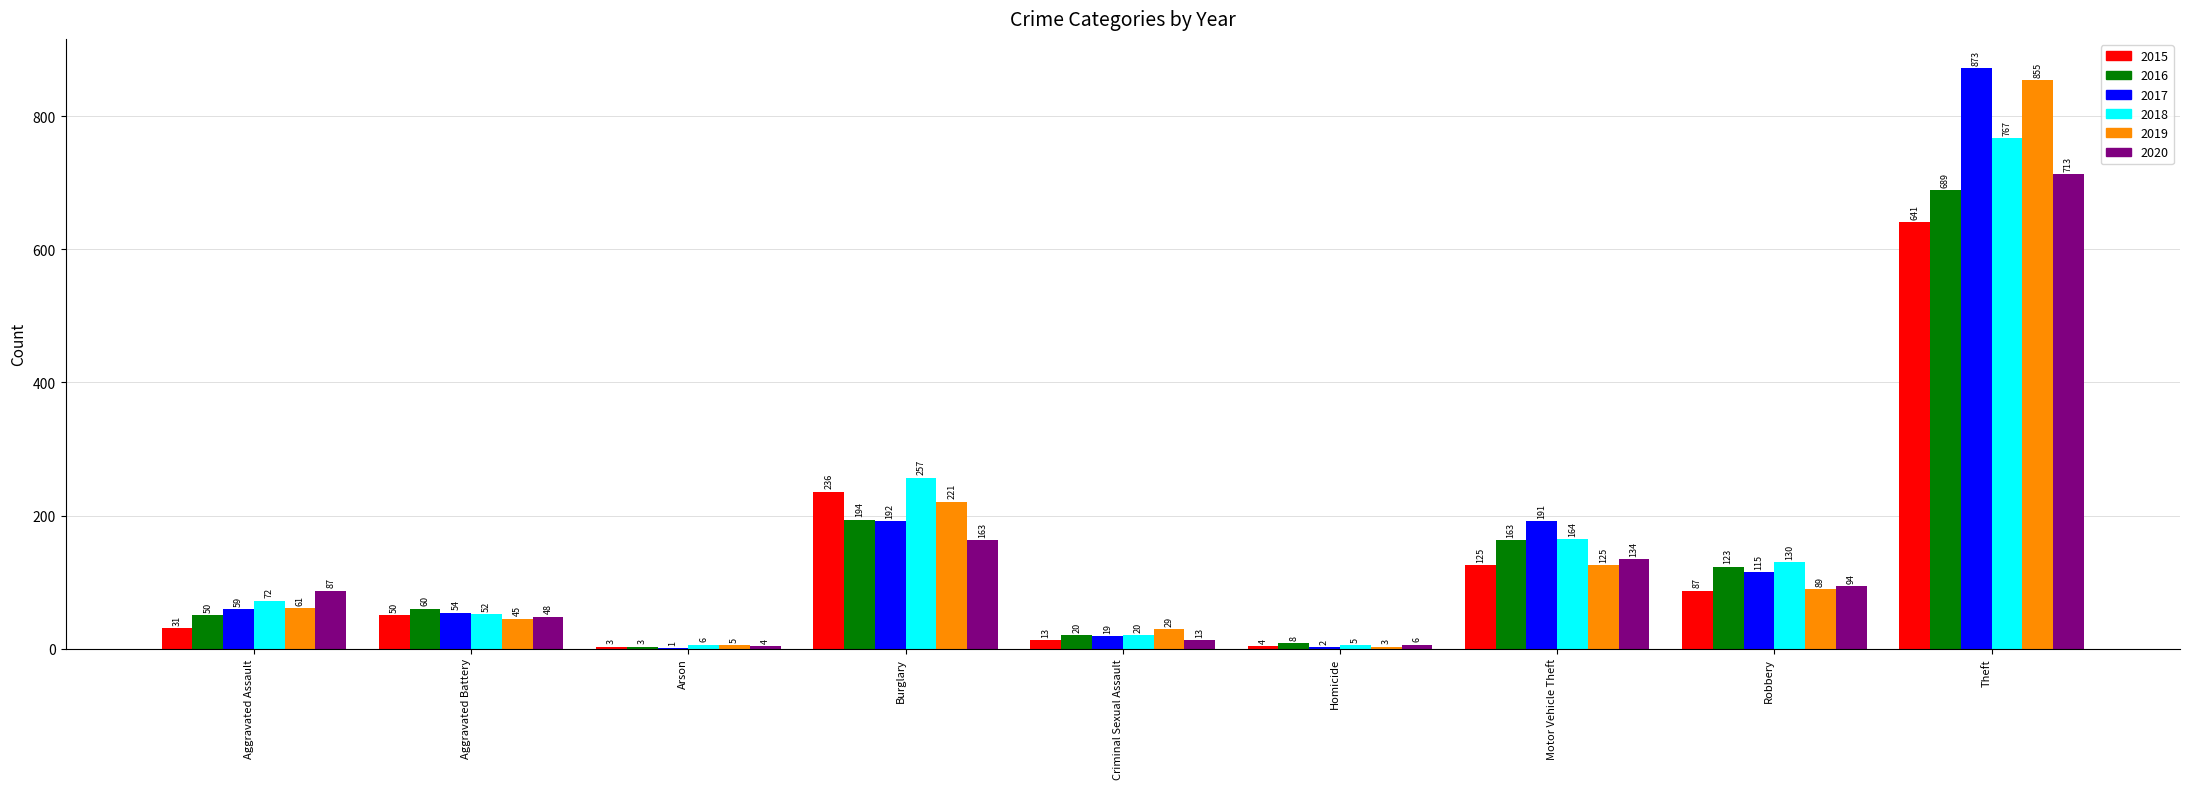

What is the maximum value for 2020?

713